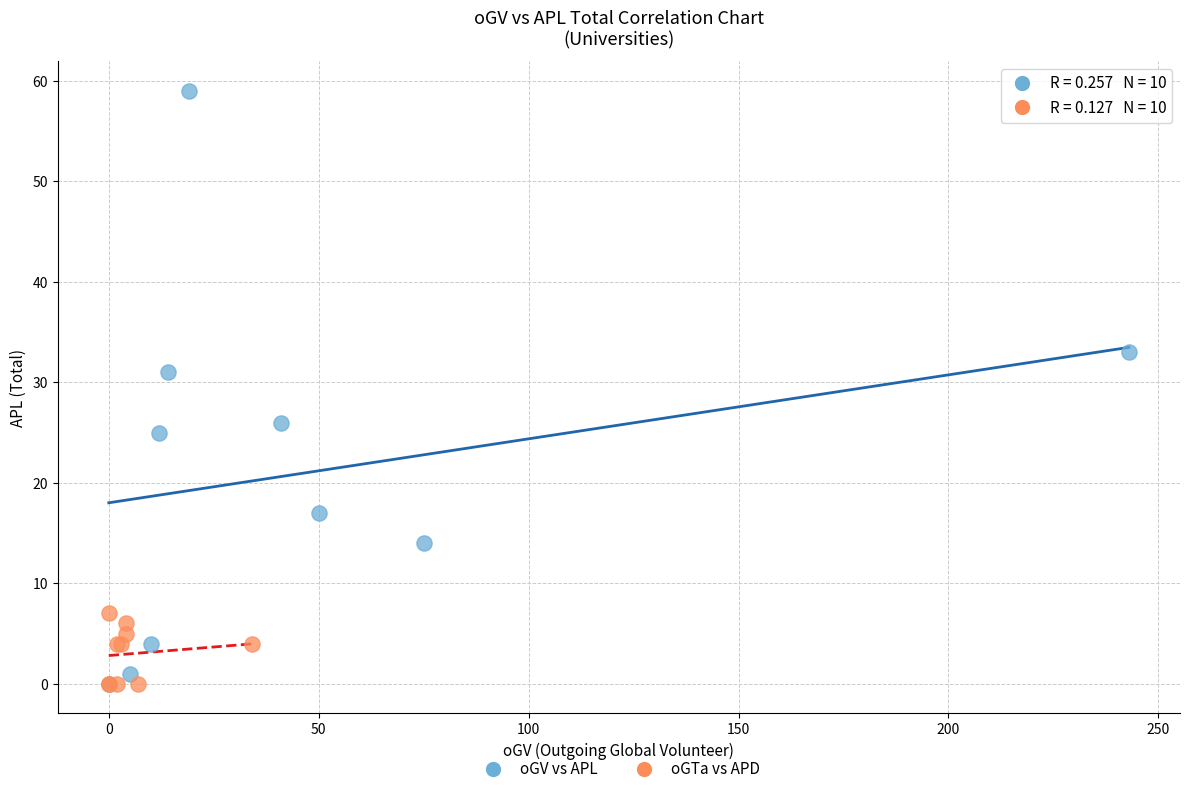

Which series reaches the maximum Y coordinate?

oGV vs APL